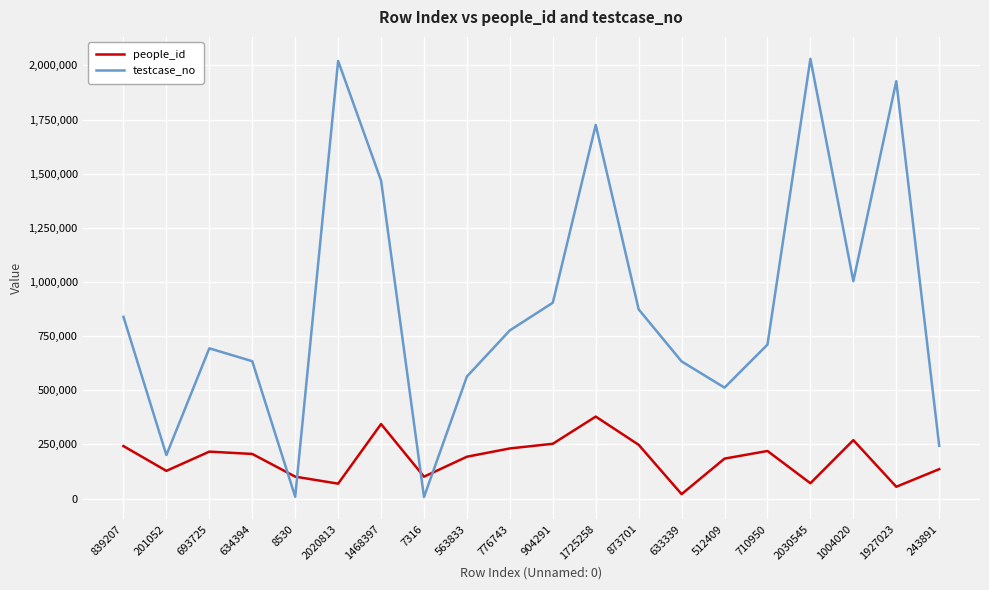

True or false: testcase_no has more than 2 interior local peaks.

True